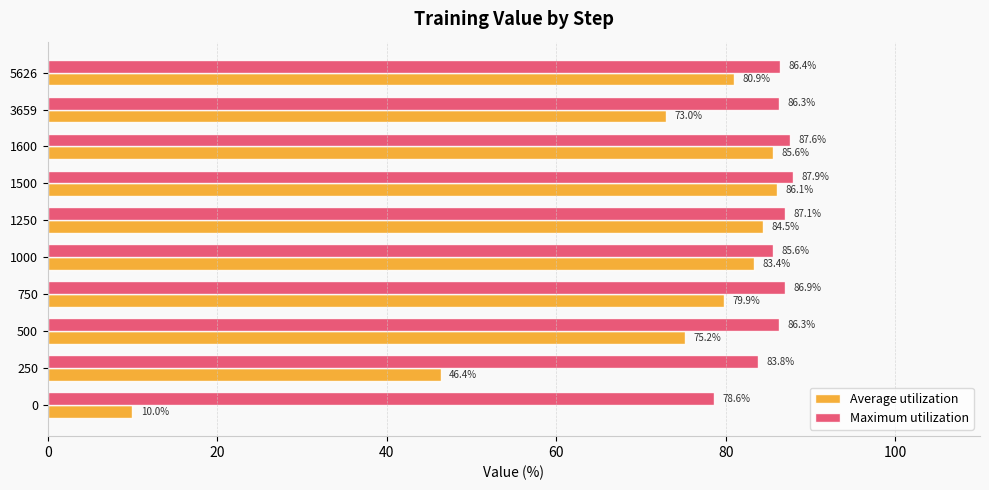

At how many categories does at least one series exceed 12?

10